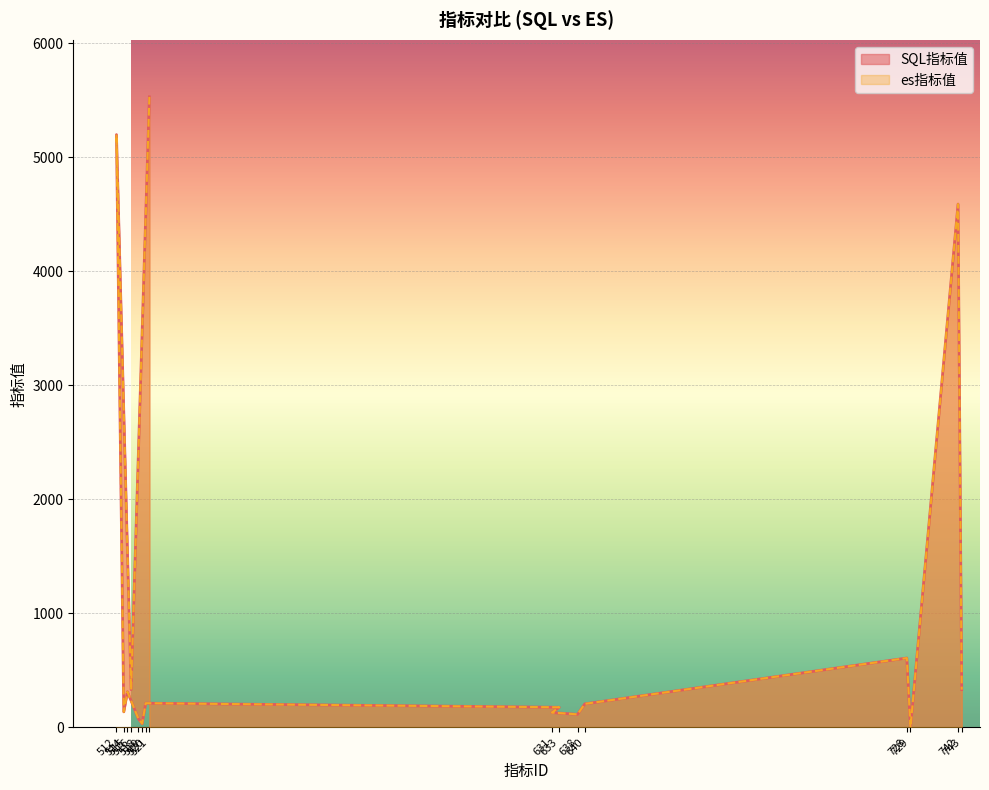

What is the average value of the SQL指标值 series?

1125